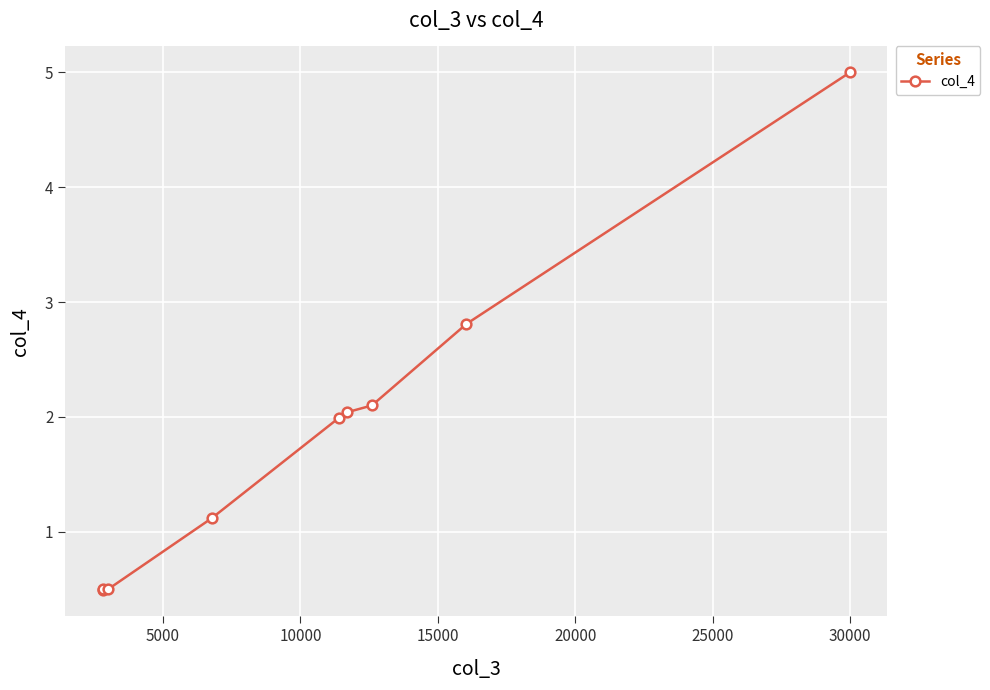

What is the value of the 1st point from the left?

0.5